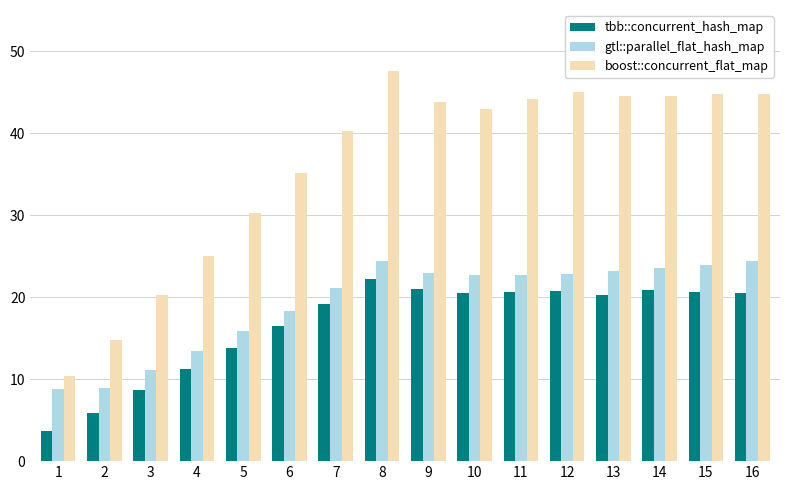

The value of tbb::concurrent_hash_map at 14 is 20.9. True or false?

True